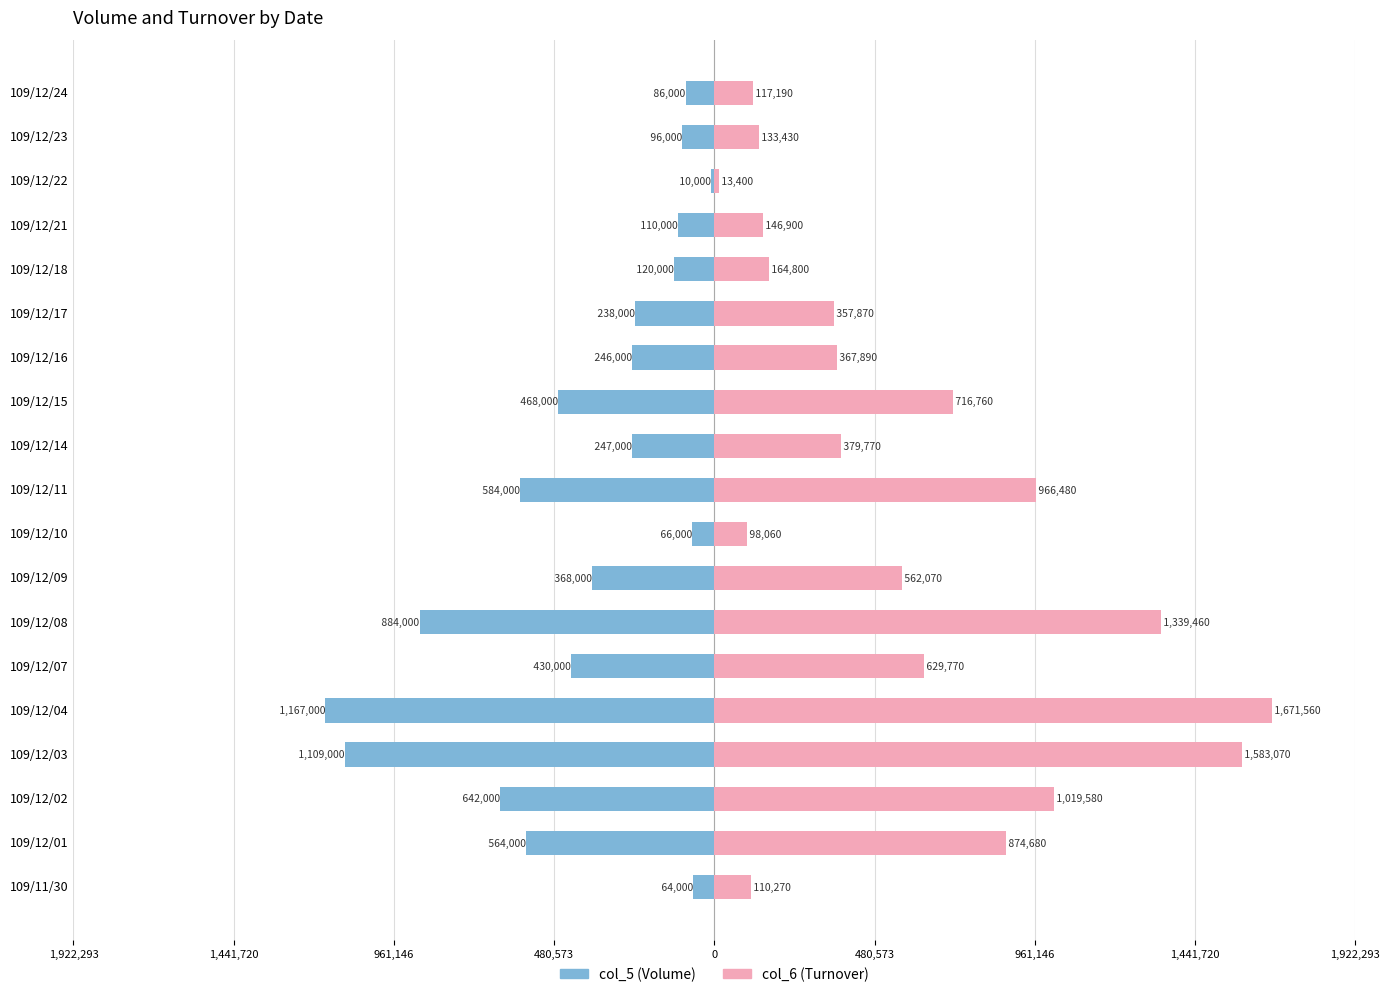

What are all the series names shown in the legend?

col_5 (Volume), col_6 (Turnover)